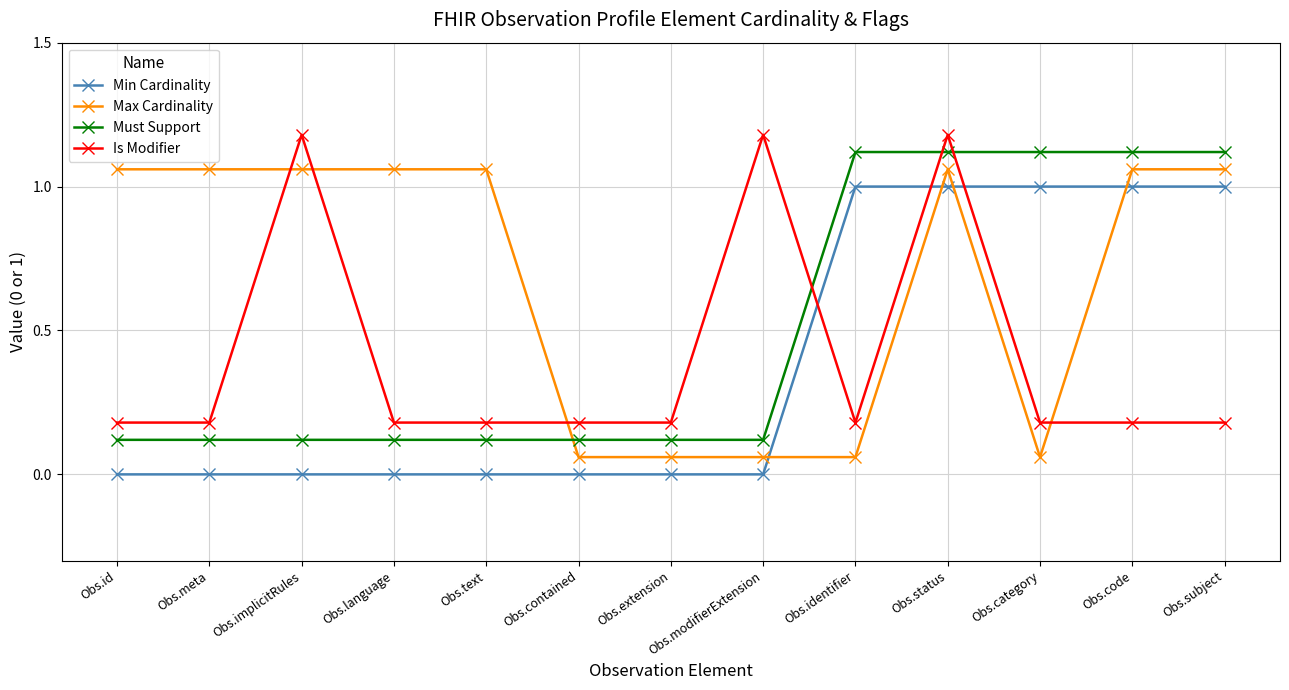

Is the value of Must Support at Obs.modifierExtension greater than the value of Min Cardinality at Obs.extension?

Yes